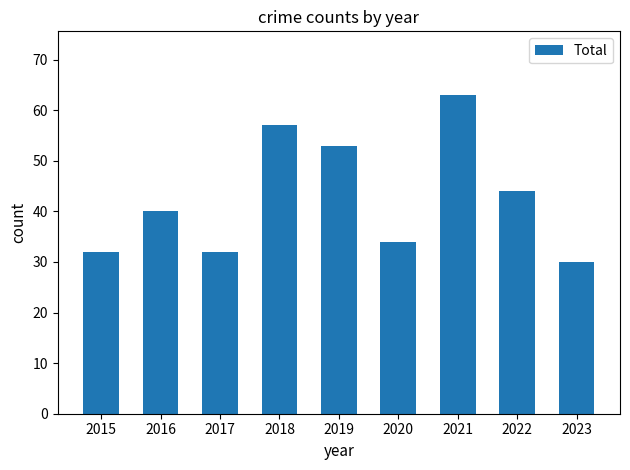

Are the bars grouped side by side (vs. stacked)?

No